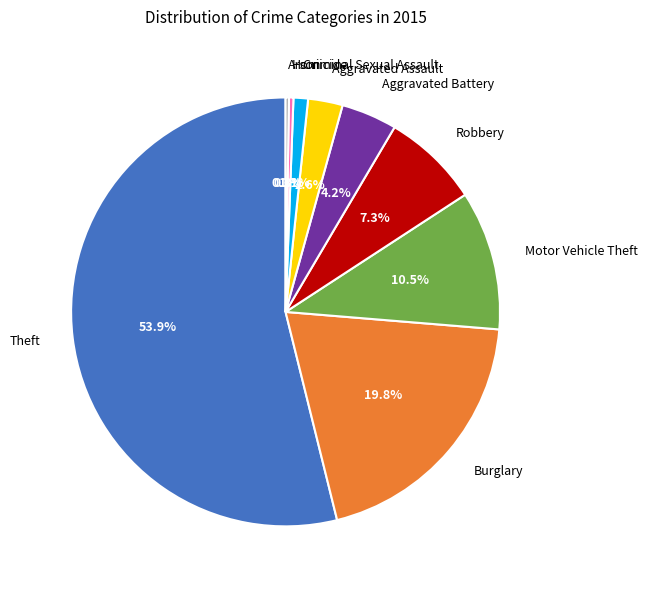

Which has a higher value, Aggravated Battery or Theft?

Theft